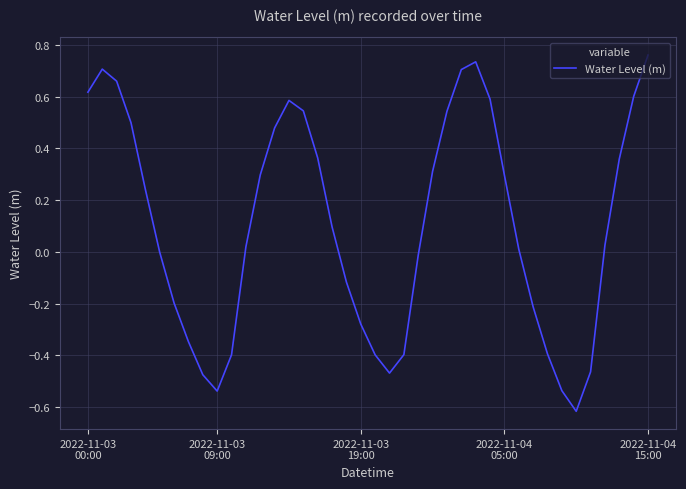

How many categories are shown in the chart?

40